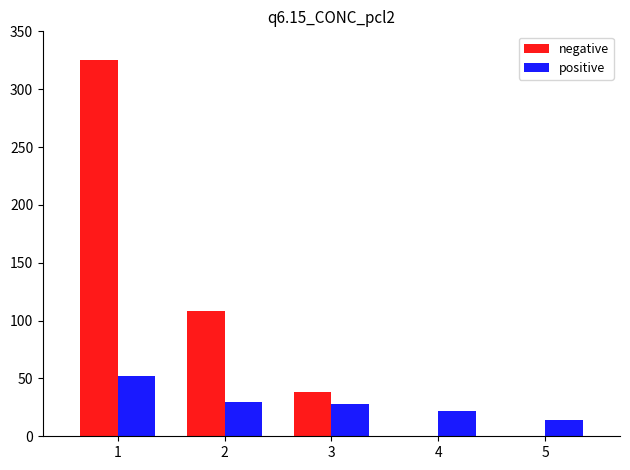

Which series has the largest total across all categories?

negative